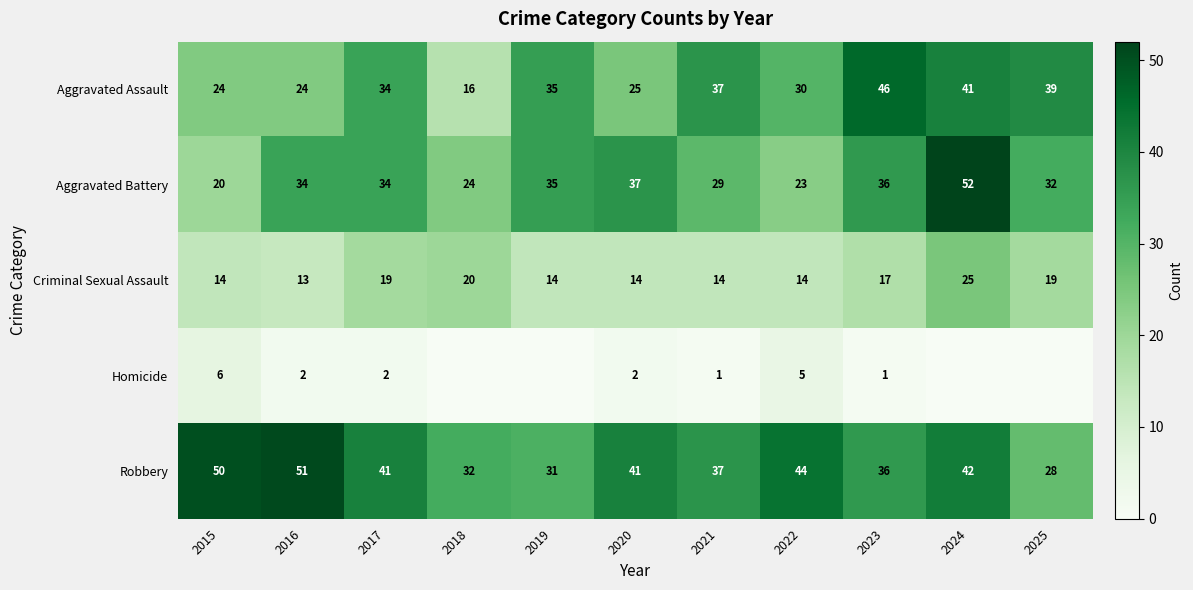

Rank the series by their maximum value, from highest to lowest.

Aggravated Battery, Robbery, Aggravated Assault, Criminal Sexual Assault, Homicide